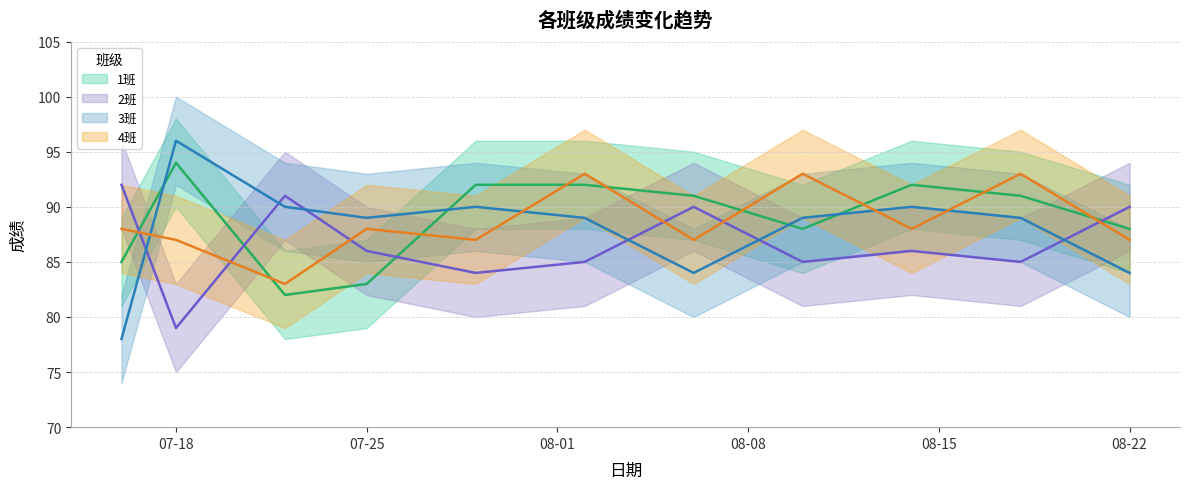

True or false: 3班 and 2班 cross at least once.

True